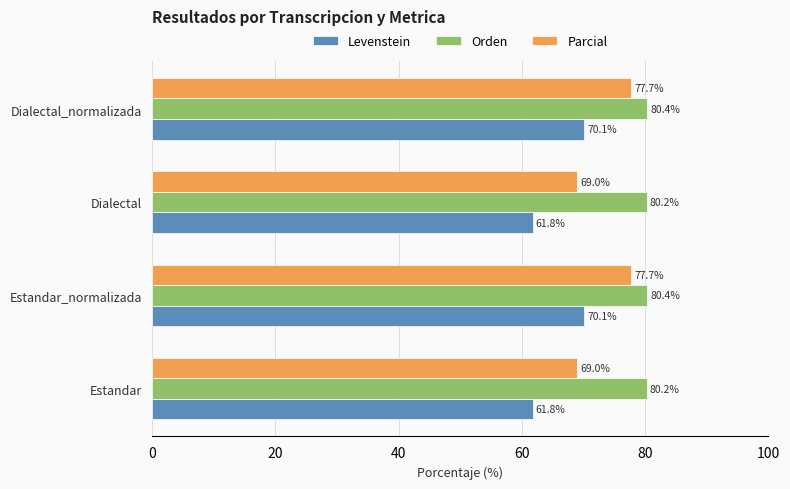

The value of Parcial at Dialectal_normalizada is 77.7. True or false?

True